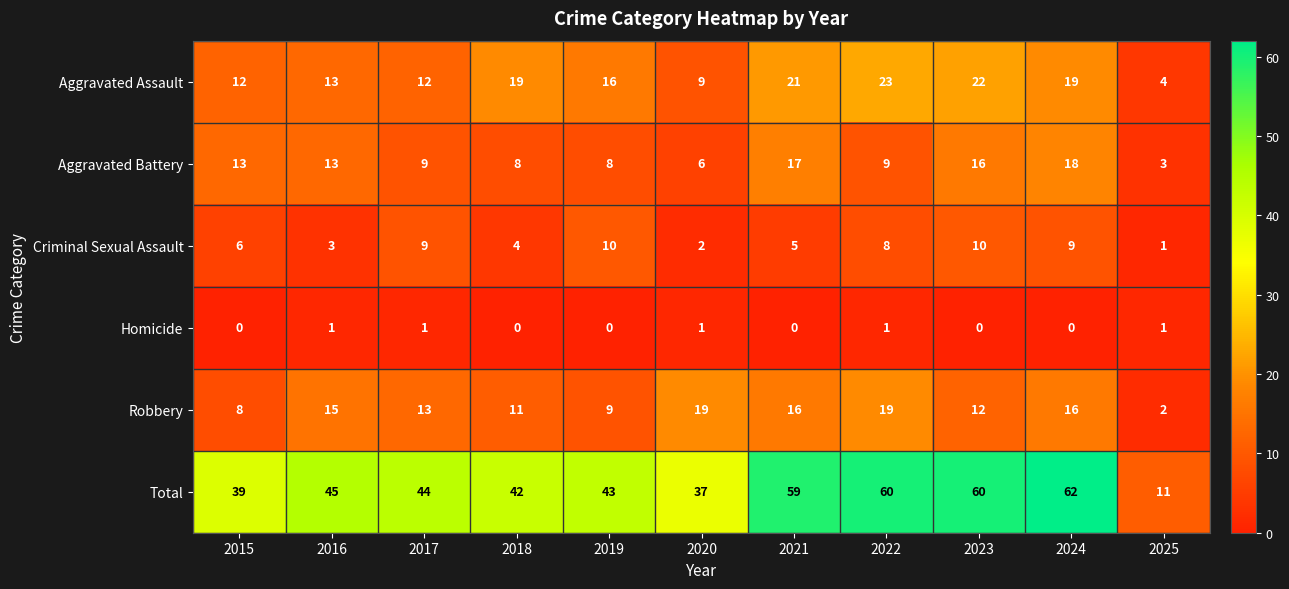

Where does the Total series first go above 44?

2016